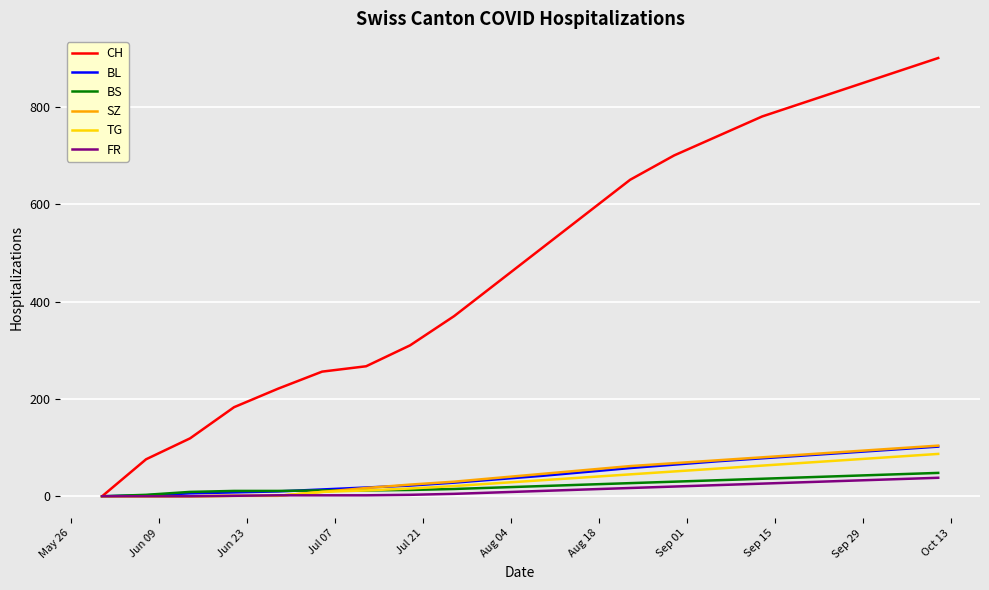

Which series has the largest range (max minus min)?

CH